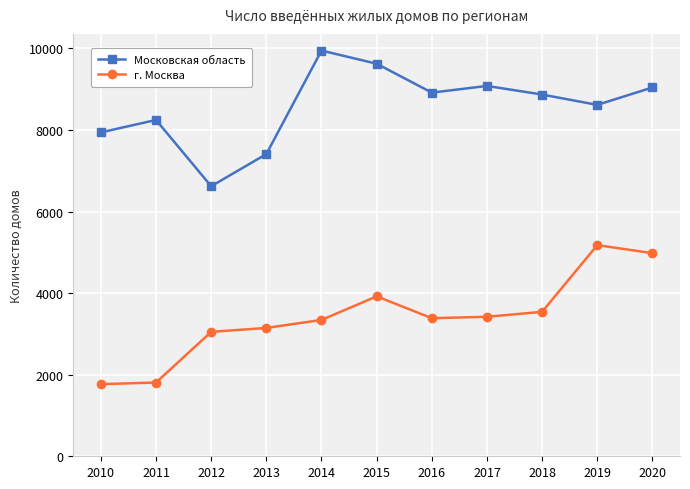

How many distinct data groups are displayed?

2